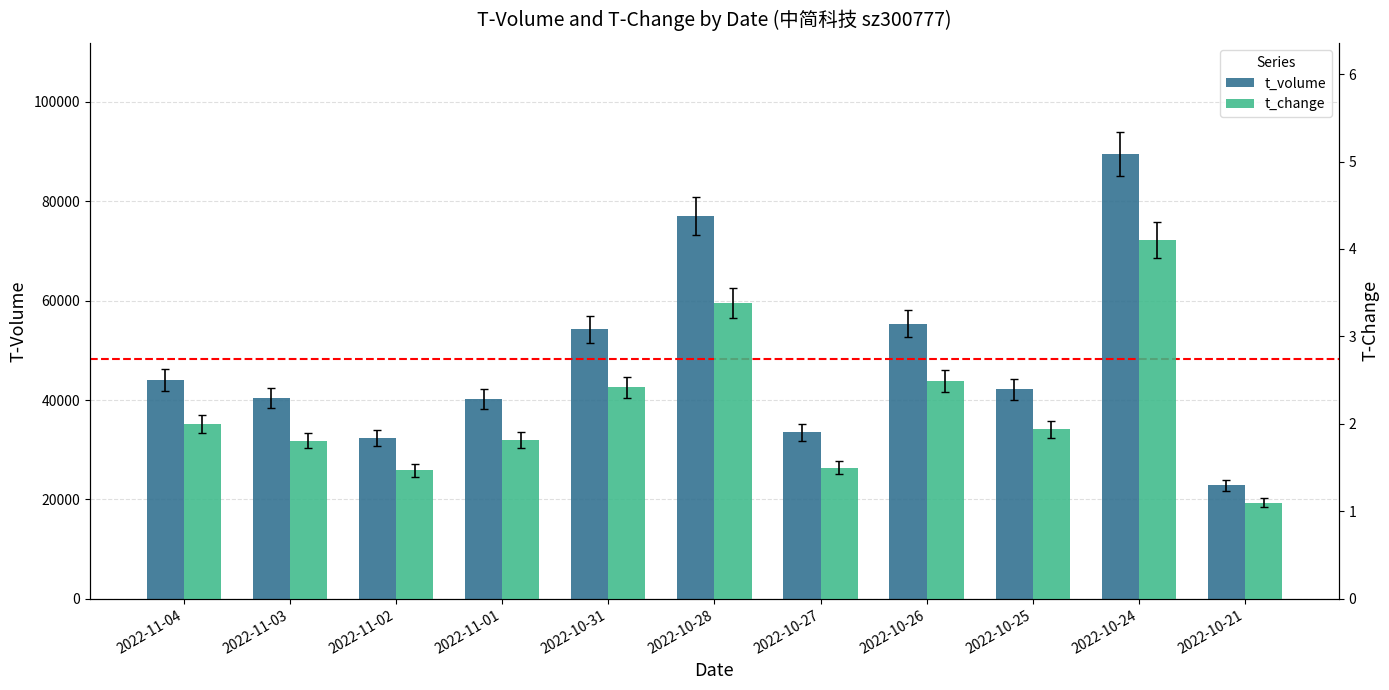

What is the difference between the maximum and second lowest values in the t_change series?

2.6